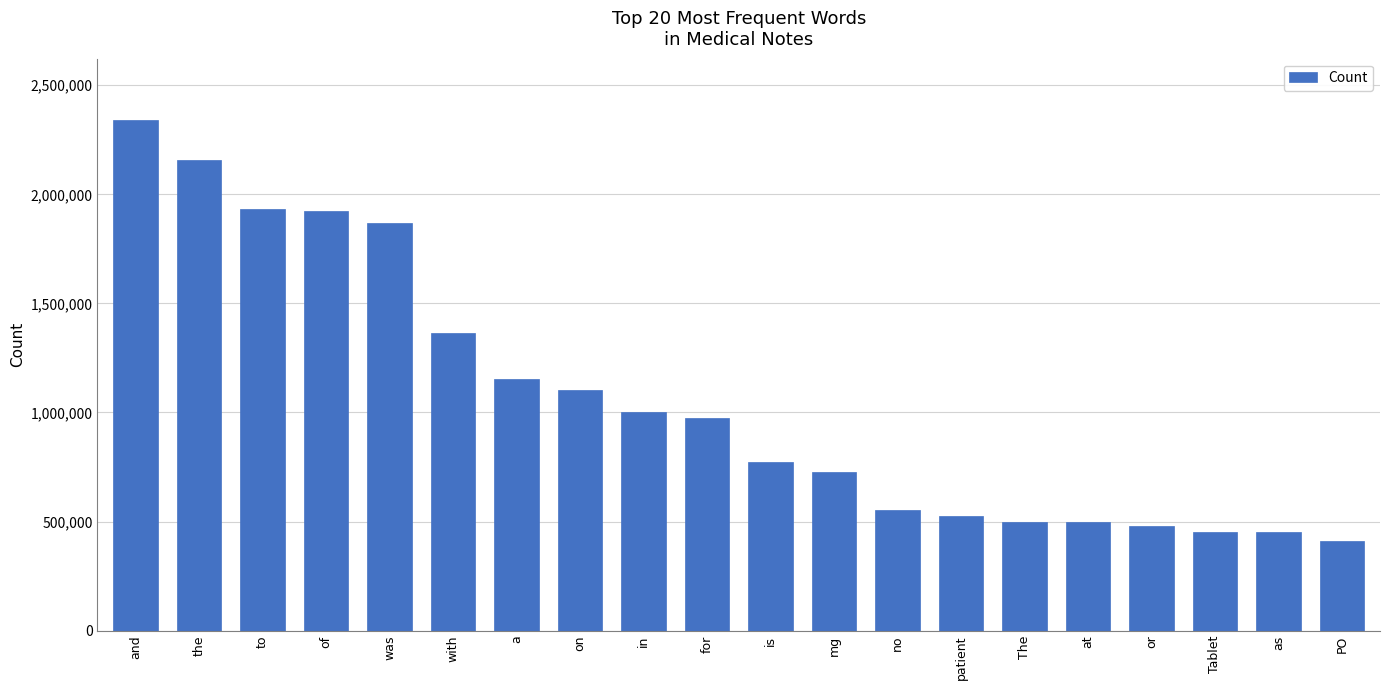

What value does the data have at is, to the nearest 50?

774950